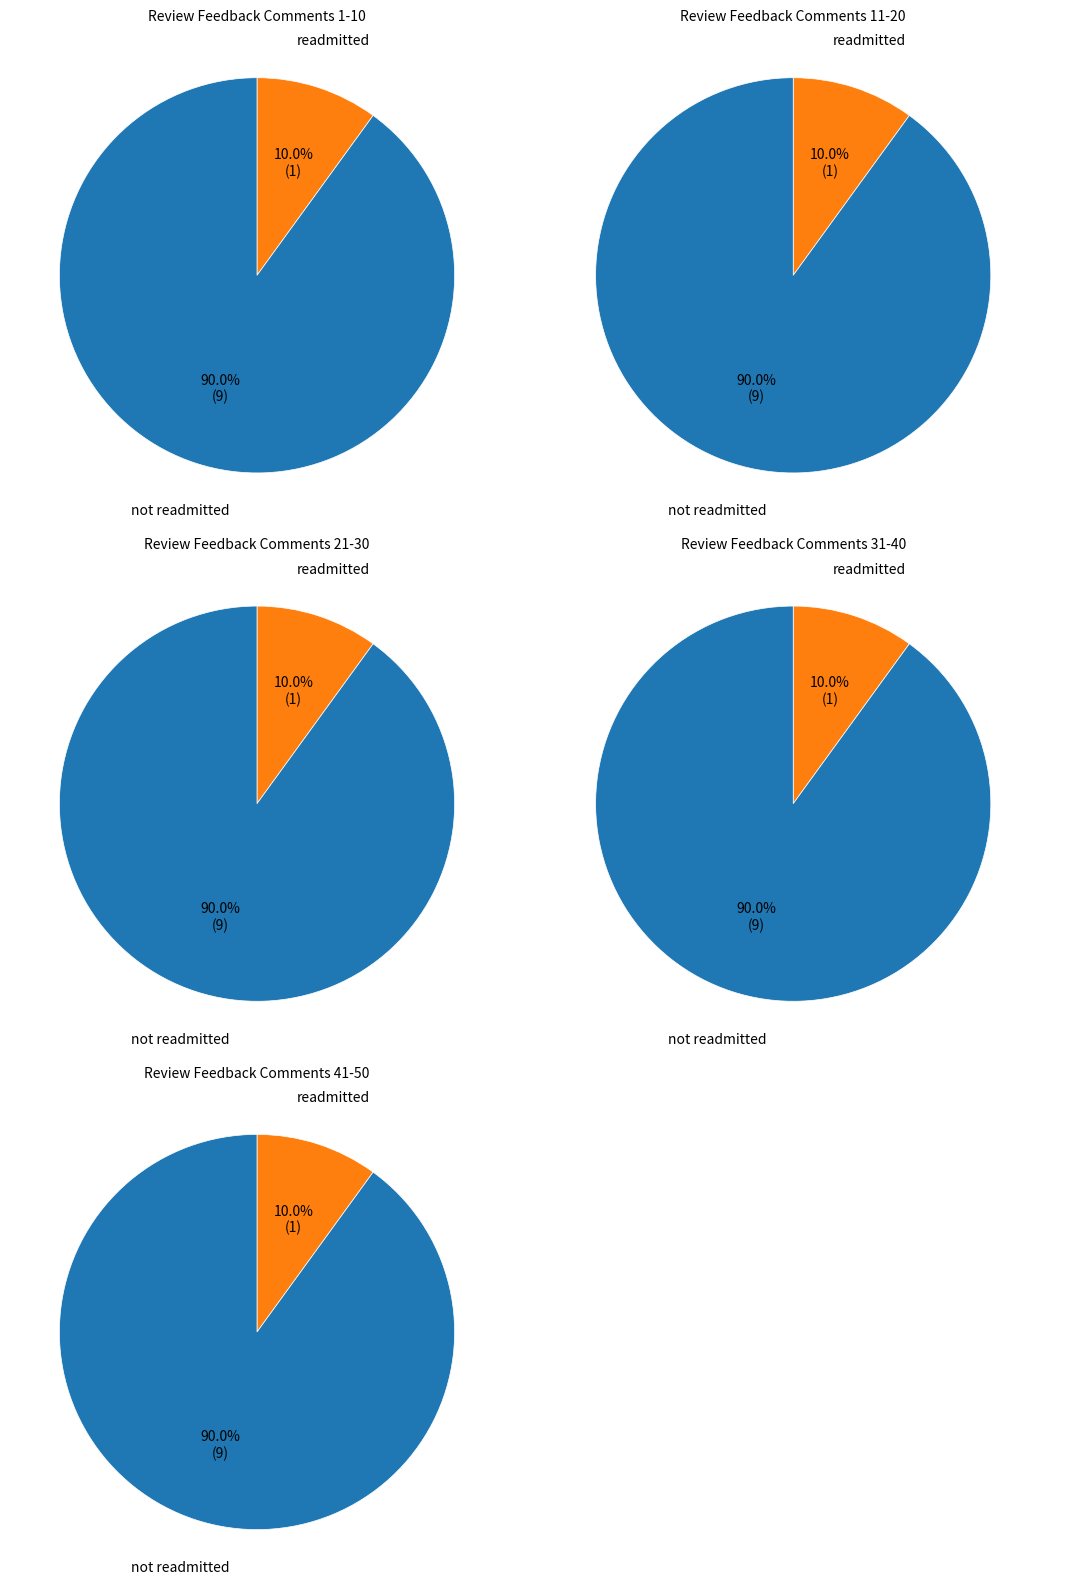

Does Comment 1-10 represent more than half of the total?

No